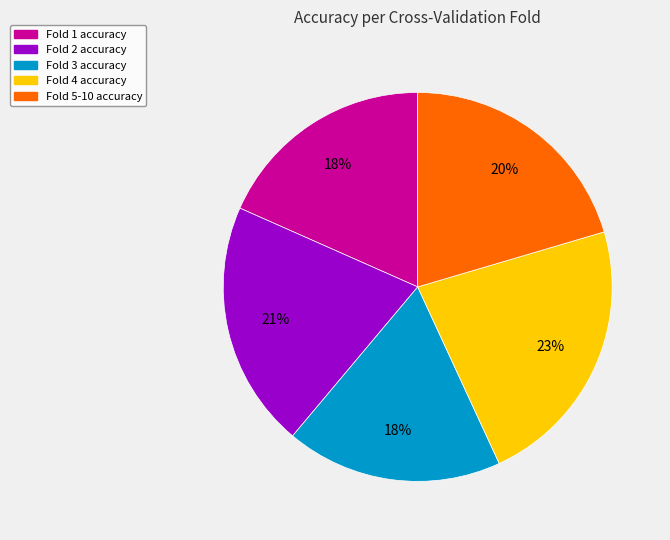

To the nearest percent, what is the average slice percentage?

20%